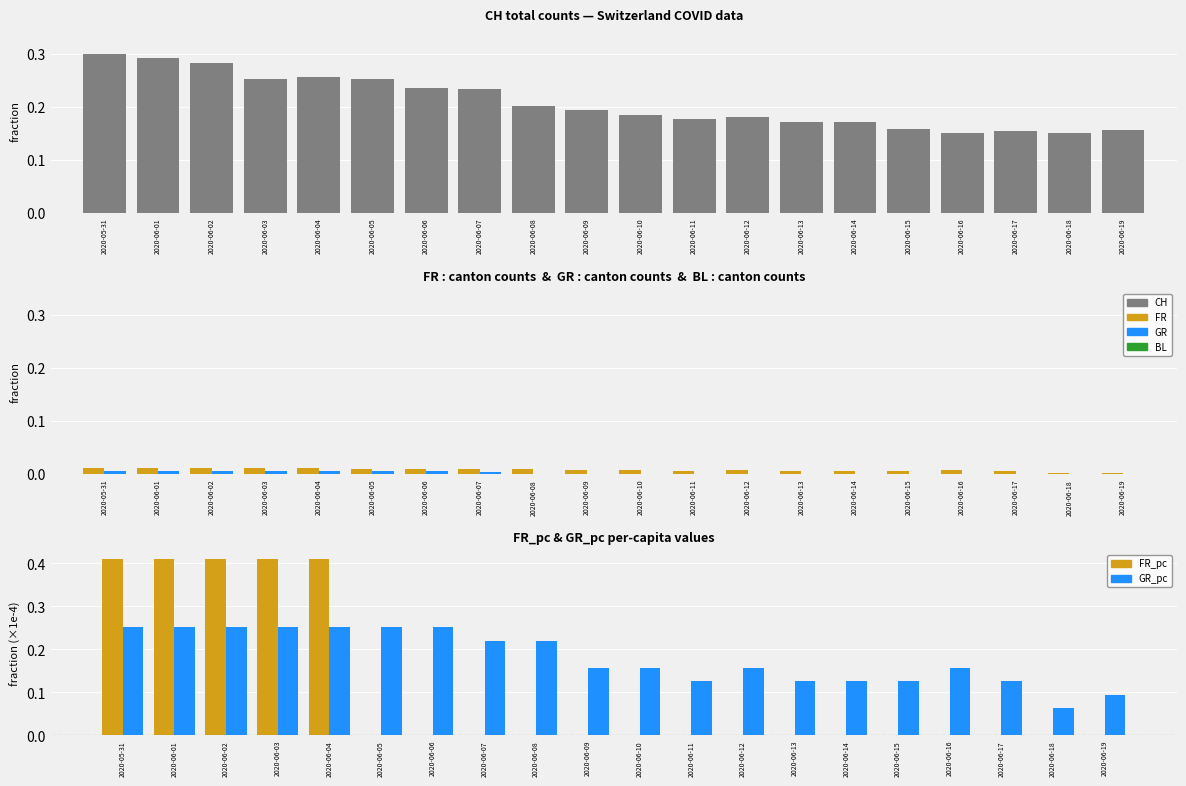

What are all the series names shown in the legend?

CH, FR, GR, BL, FR_pc, GR_pc